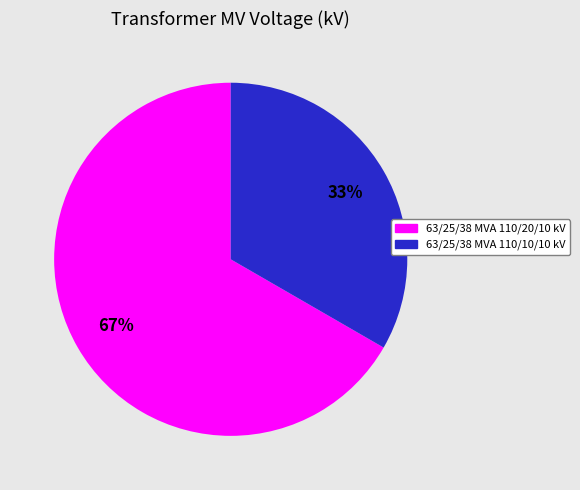

Does any single category account for the majority?

Yes